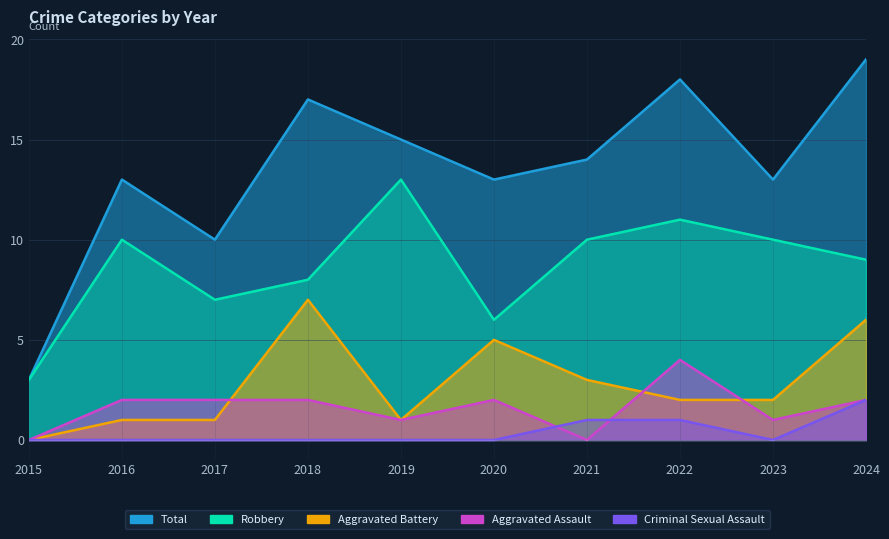

Which category has the lowest value in the Criminal Sexual Assault series?

2015